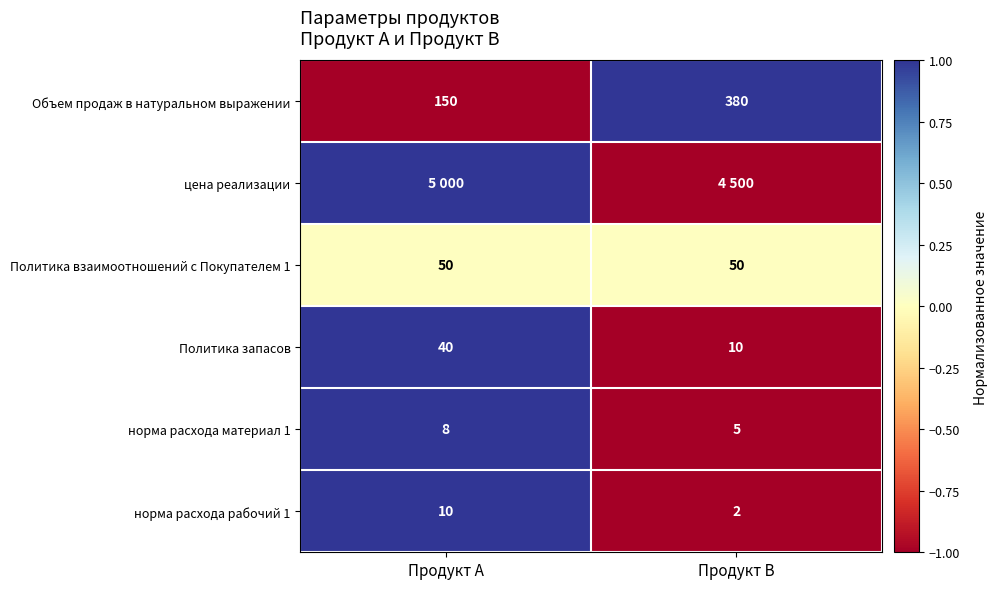

What is the total value across all series at Продукт В?

-3